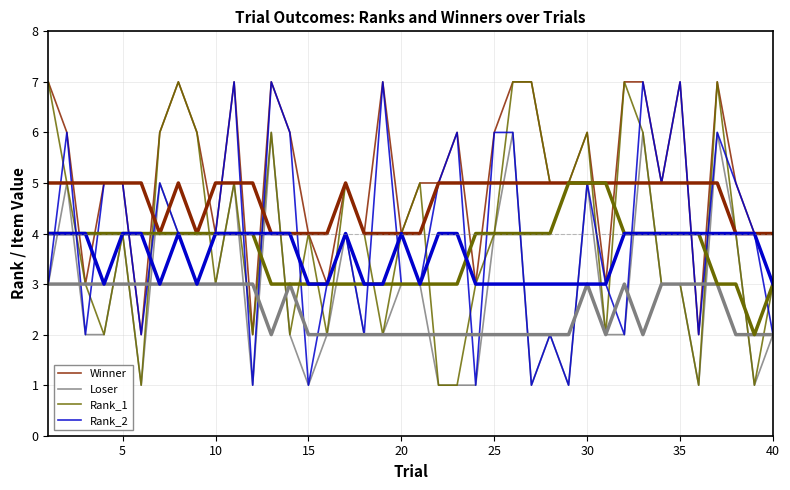

Is this an area chart (filled region under the line)?

No